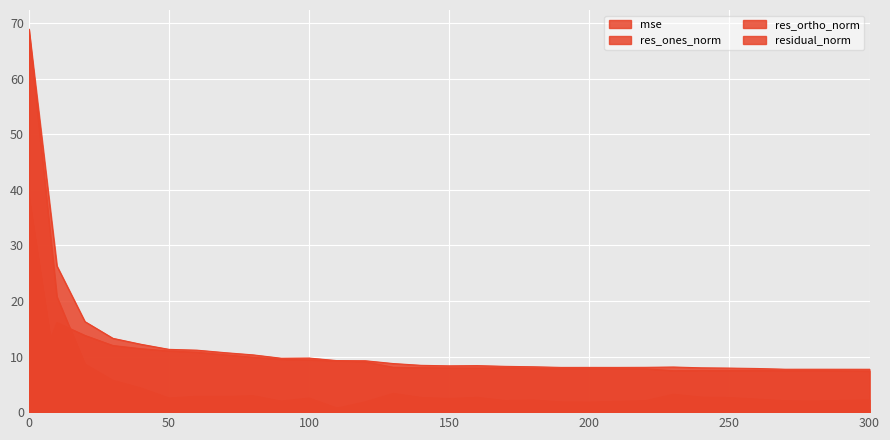

Reading left to right, what are all the values shown in this chart?

mse: 39.0	5.7	2.2	1.4	1.2	1.0	1.0	0.9	0.9	0.8	0.8	0.7	0.7	0.6	0.6	0.6	0.6	0.6	0.5	0.5	0.5	0.5	0.5	0.5	0.5	0.5	0.5	0.5	0.5	0.5	0.5
res_ones_norm: 68.9	20.8	8.6	5.7	4.3	2.5	2.8	2.8	2.9	2.0	2.5	0.7	1.8	3.3	2.6	2.4	2.6	2.1	2.2	1.8	1.8	1.9	2.0	3.2	2.7	2.6	2.3	2.0	2.0	2.1	2.2
res_ortho_norm: 3.2	16.1	13.8	12.0	11.4	11.0	10.8	10.3	9.9	9.5	9.4	9.2	9.1	8.1	8.0	8.0	8.0	8.0	7.9	7.8	7.9	7.8	7.8	7.5	7.5	7.5	7.5	7.4	7.5	7.4	7.4
residual_norm: 68.9	26.3	16.3	13.3	12.2	11.3	11.2	10.7	10.3	9.7	9.7	9.3	9.3	8.7	8.4	8.3	8.4	8.2	8.2	8.1	8.1	8.1	8.1	8.1	8.0	7.9	7.9	7.7	7.7	7.7	7.7